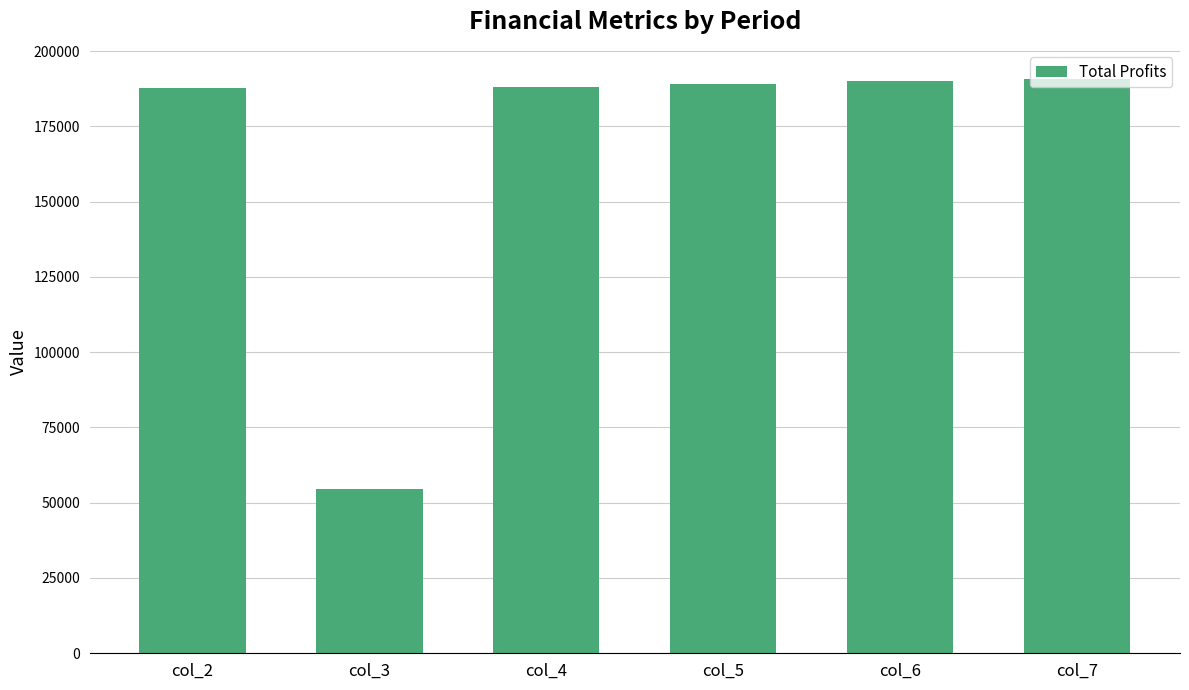

What is the average value?

166698.2